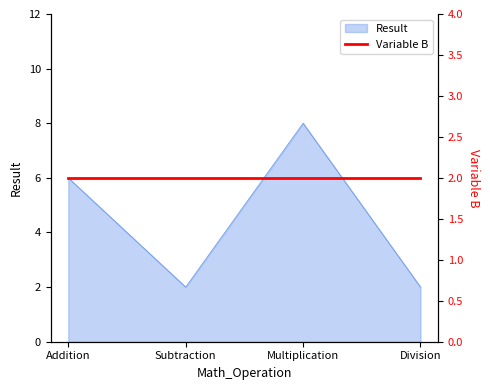

List the labels in order of value, largest first.

Multiplication, Addition, Subtraction, Division